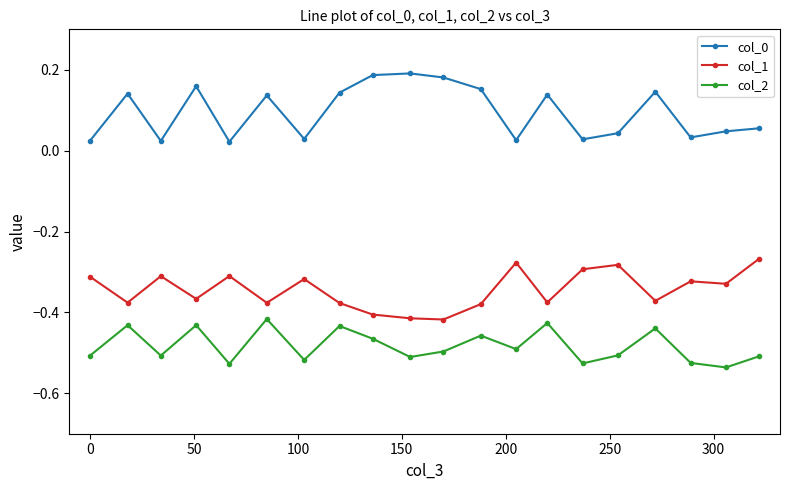

At how many categories does at least one series exceed 0?

20